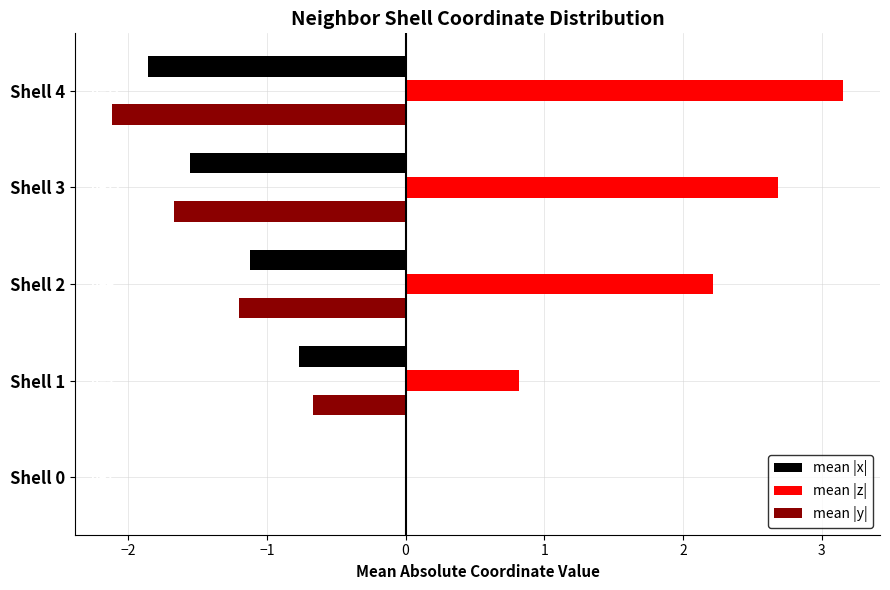

Count the number of data series in this chart.

3